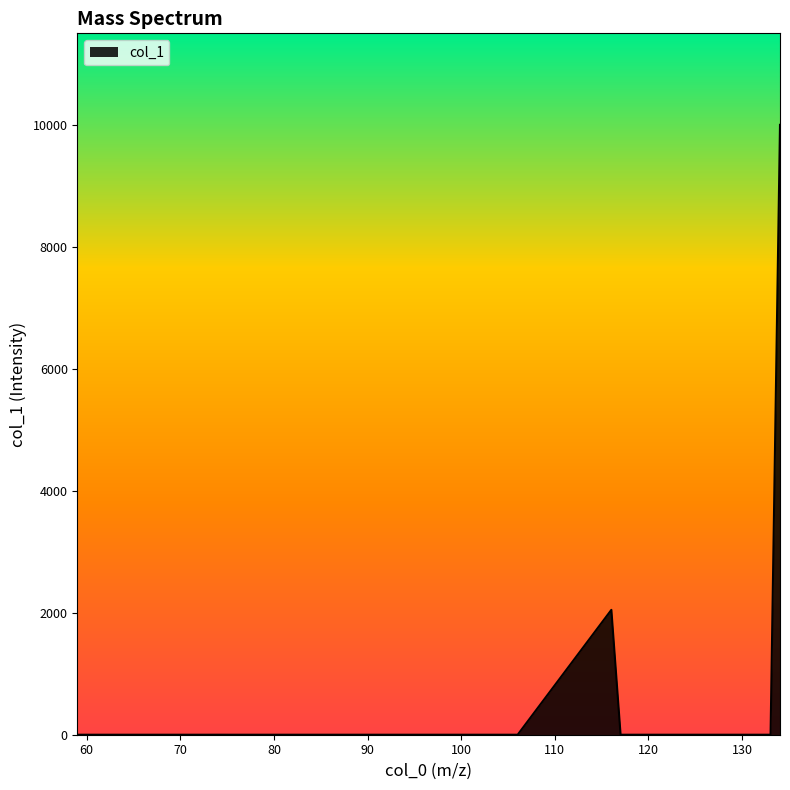

What is the greatest value displayed?

10000.0